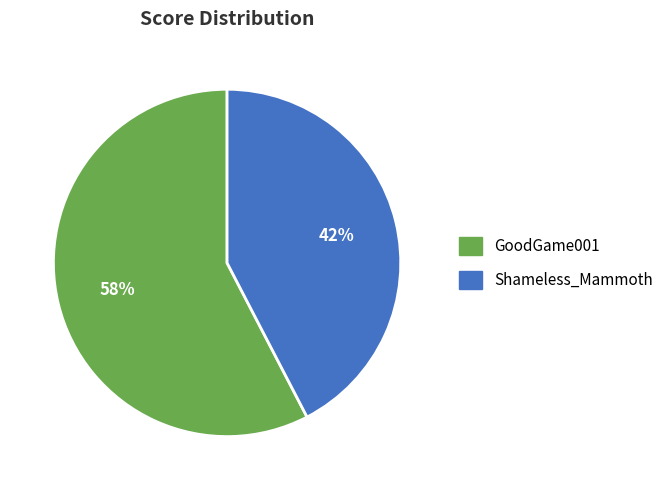

To the nearest percent, what portion does Shameless_Mammoth represent?

42%